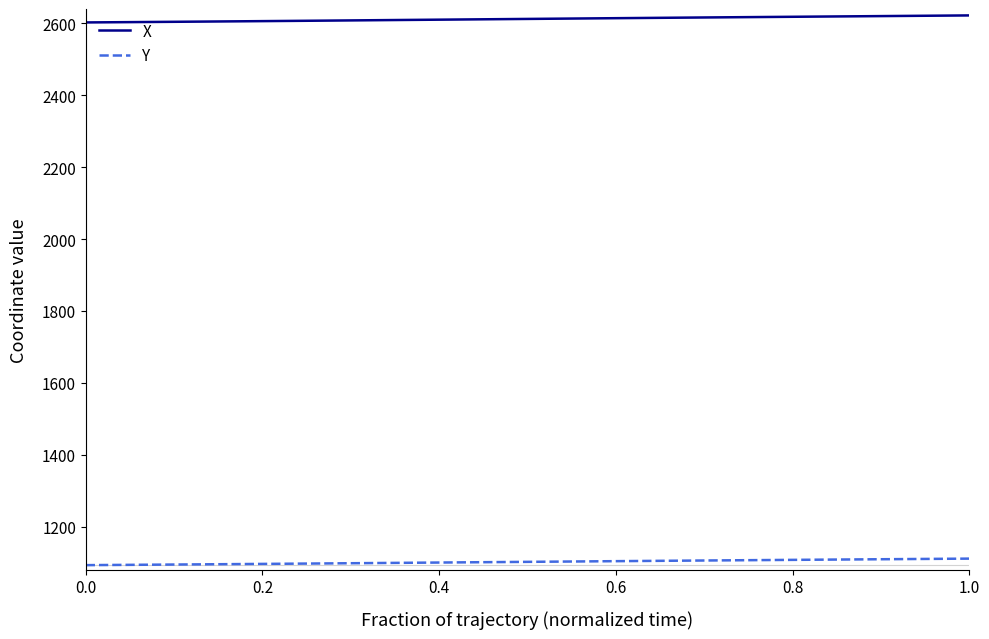

True or false: Y and X intersect in this chart.

False